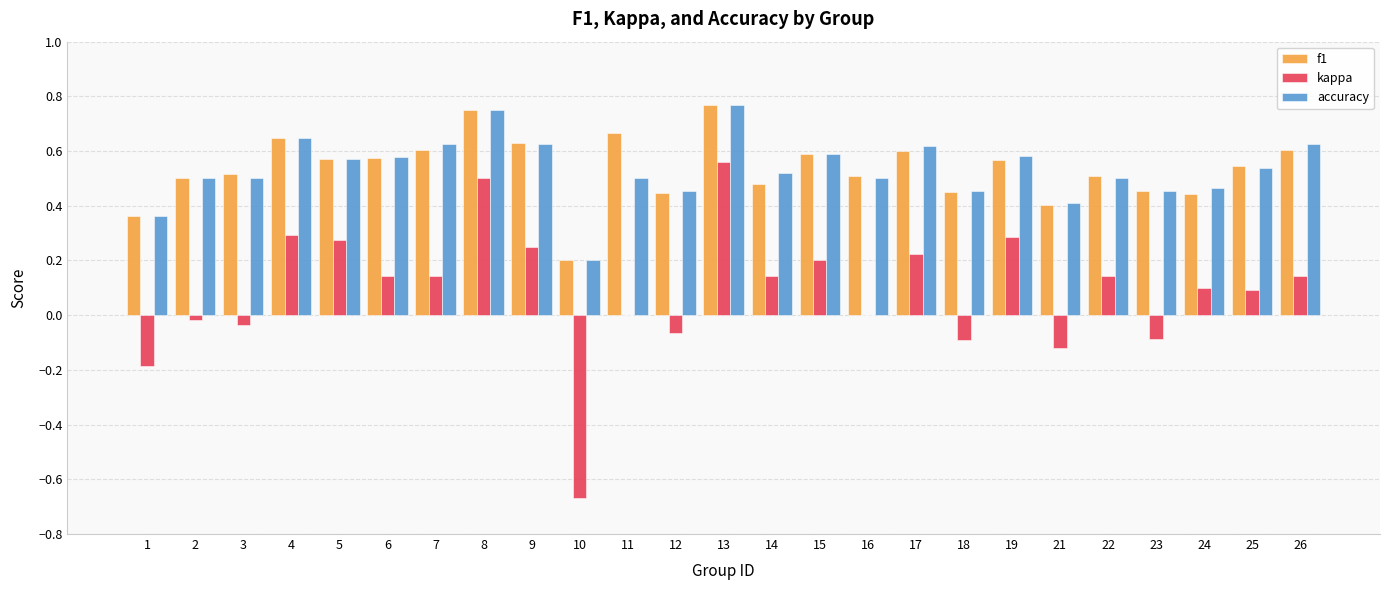

The f1 series shows 0.3 at 10. True or false?

False